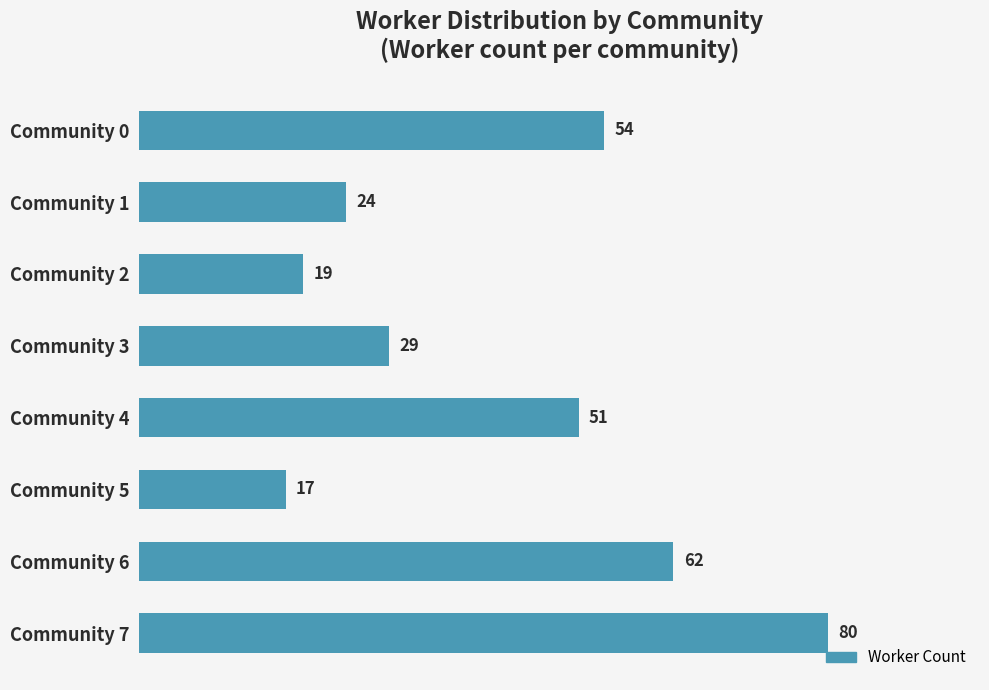

What is the value of the 3rd bar from the top?

19